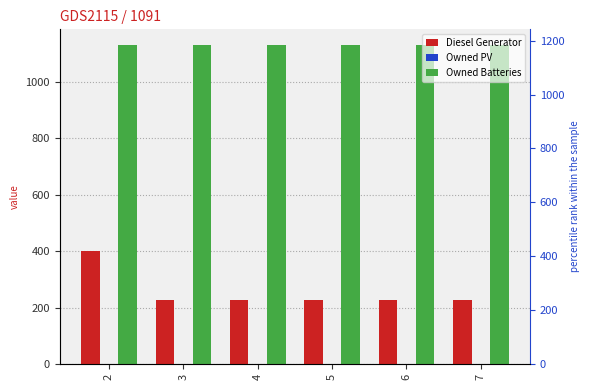

What is the difference between the maximum and second lowest values in the Diesel Generator series?

173